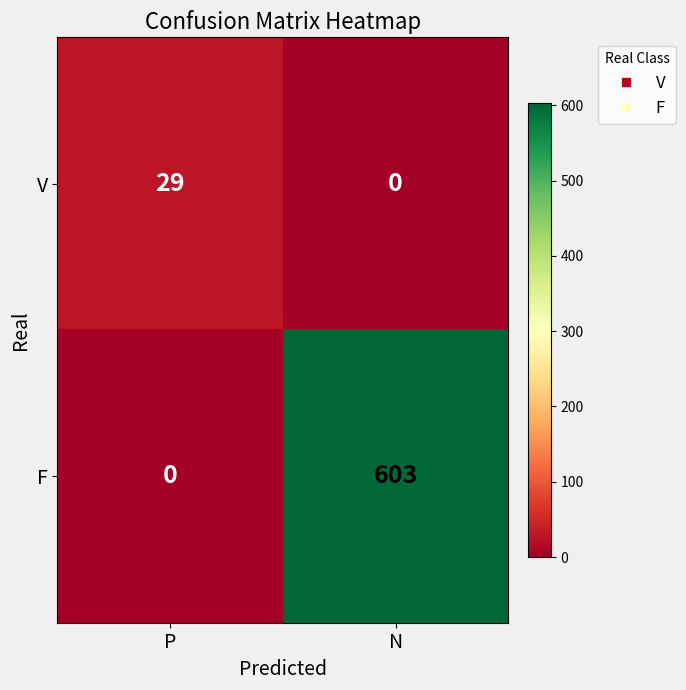

Which series has the widest spread of values?

F